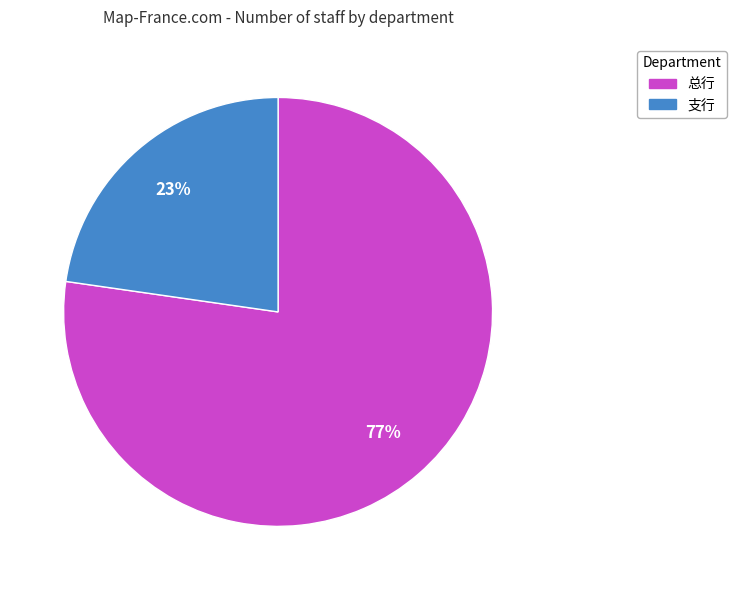

What percentage is the 总行 slice, to the nearest percent?

77%